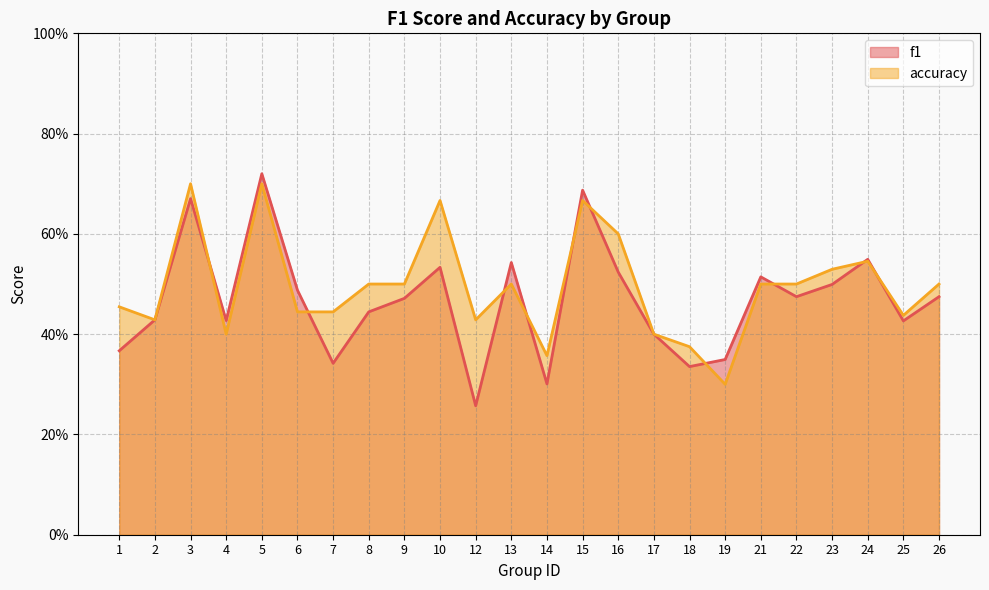

Is it true that accuracy equals 0.4 at 18?

True